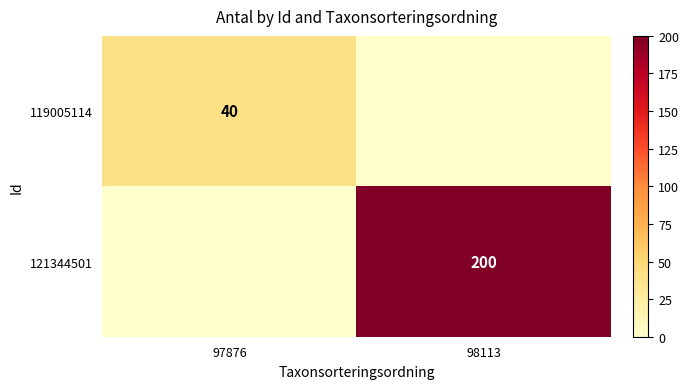

Is it true that 121344501 equals 200 at 98113?

True